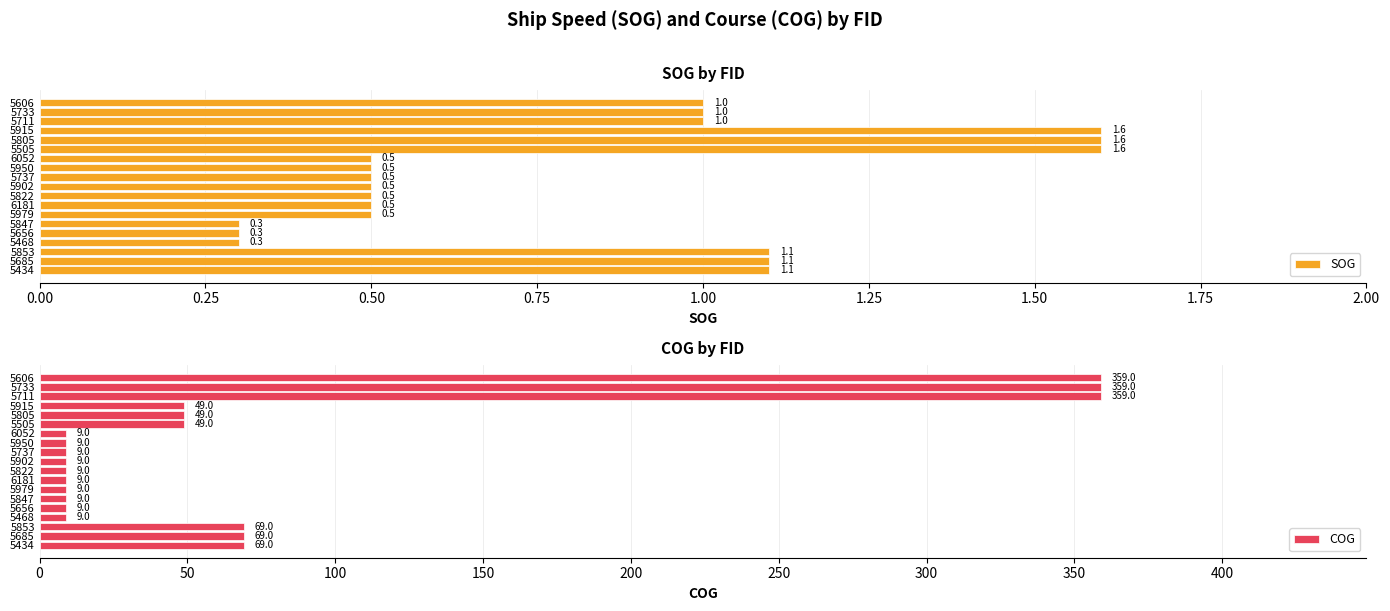

What is the approximate value of SOG at 5656?

0.3